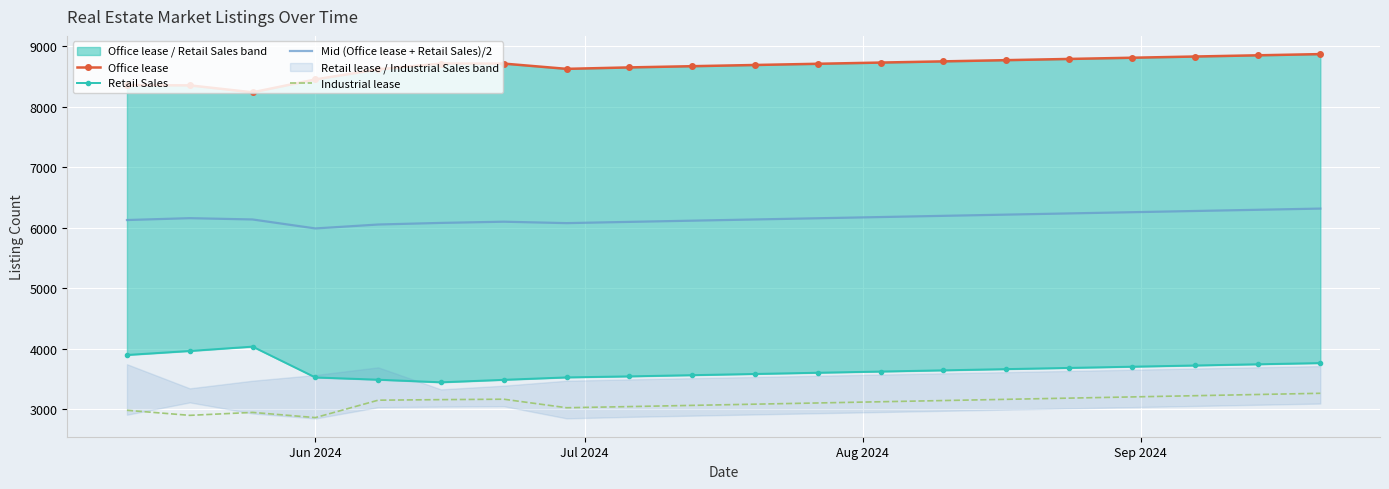

True or false: Mid (Office lease + Retail Sales)/2 and Industrial lease cross at least once.

False